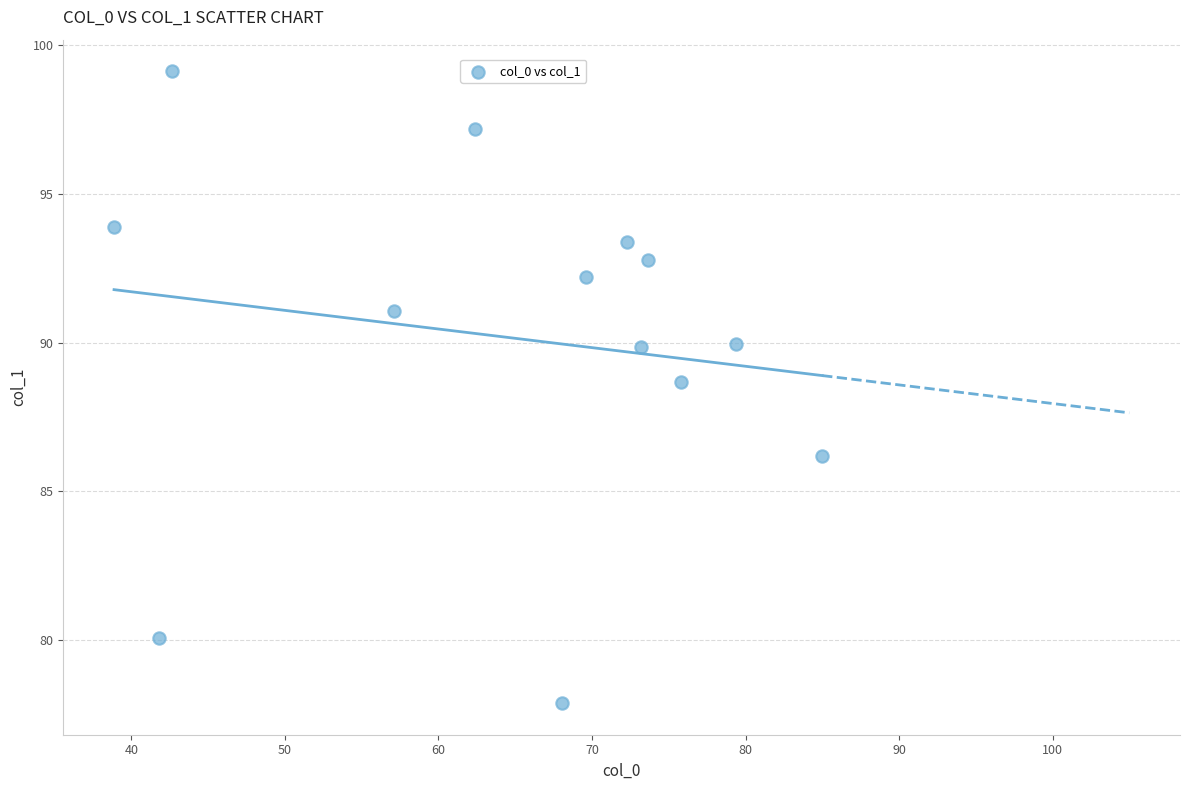

What is the range of Y values (max minus min)?

21.2